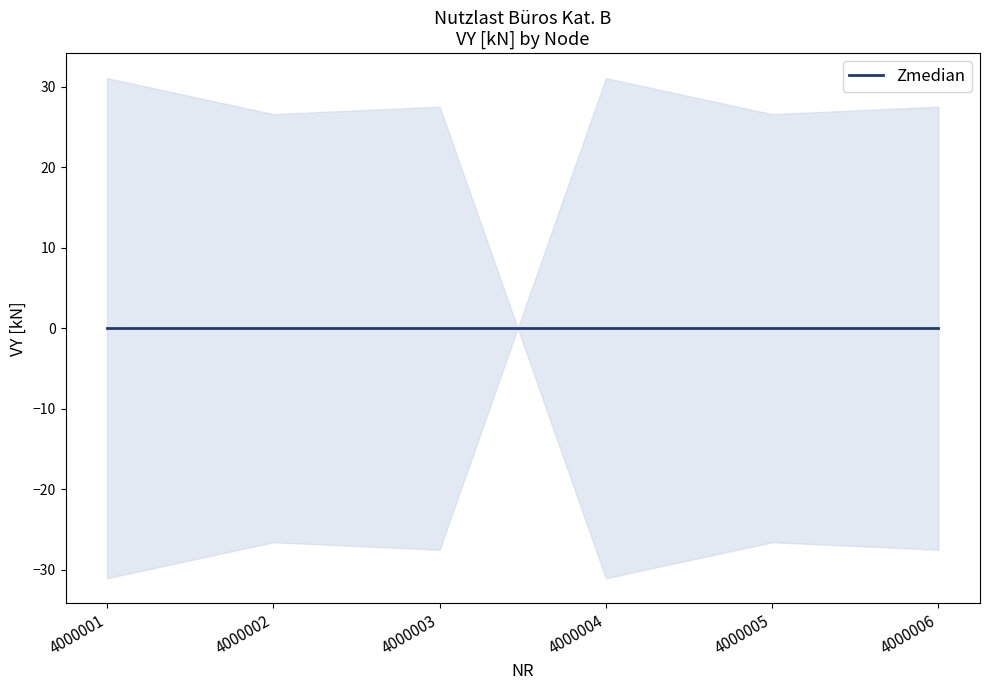

Between 4000001 and 4000002, which is larger?

4000002